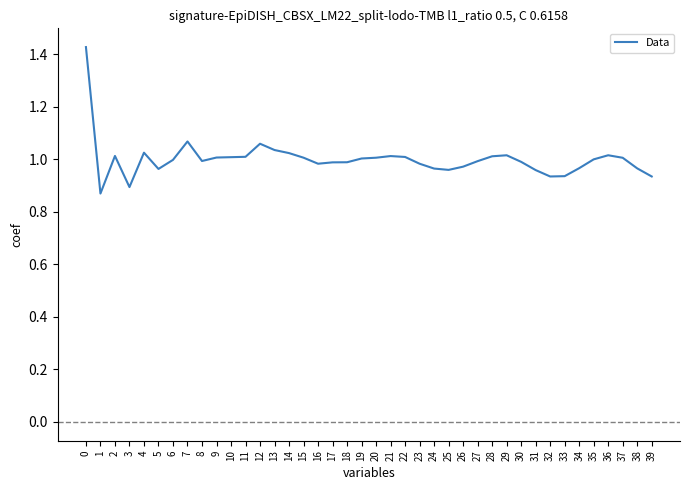

What is the difference between the maximum and minimum values?

0.6